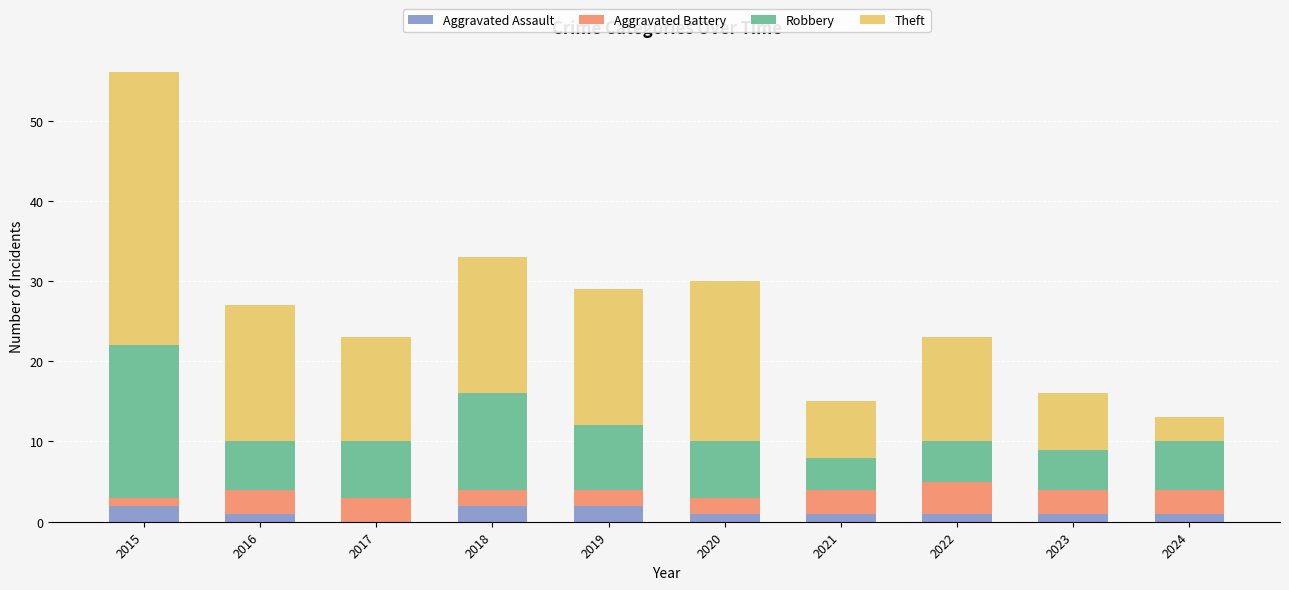

At which category is the sum across all series the highest?

2015